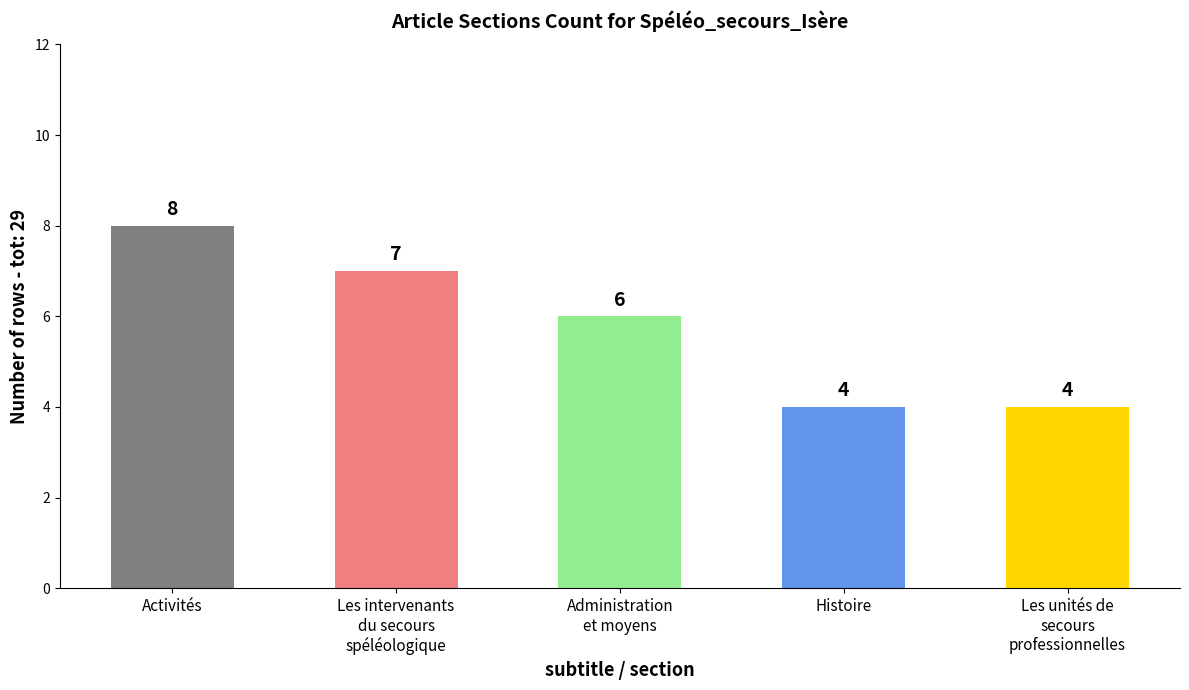

The value at Les intervenants
du secours
spéléologique is 11. True or false?

False